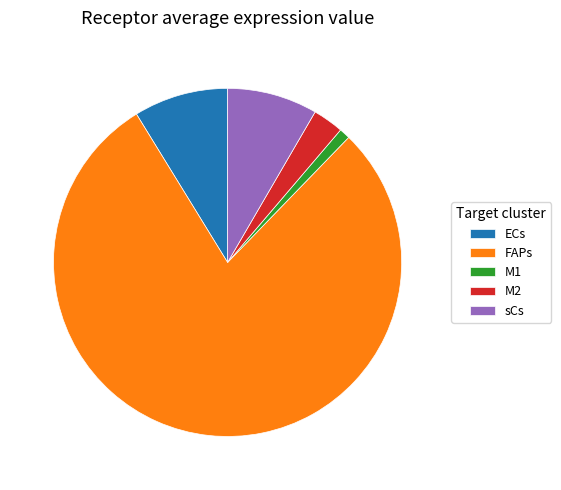

Which has a higher value, ECs or M1?

ECs